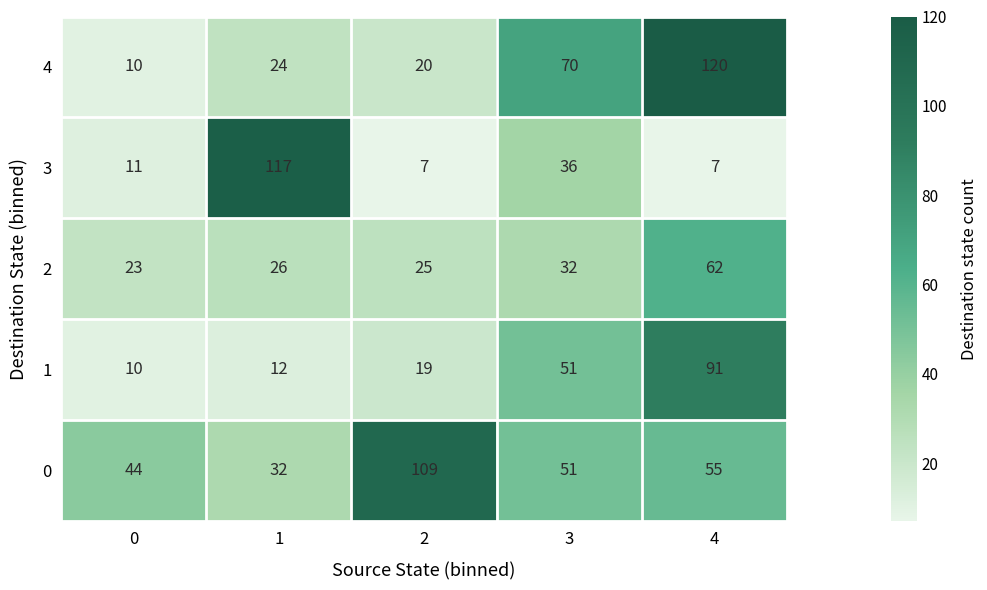

Is the value of 0 at 3 greater than the value of 4 at 2?

Yes